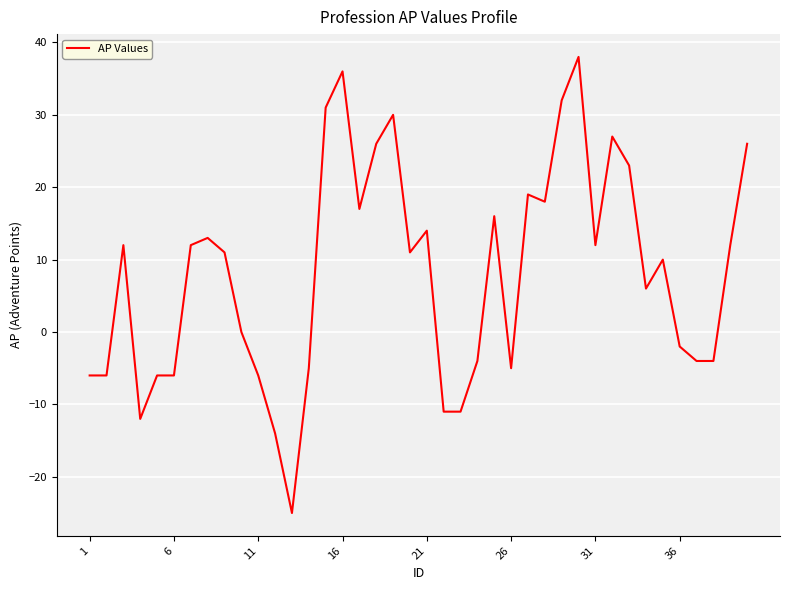

What is the greatest value displayed?

38